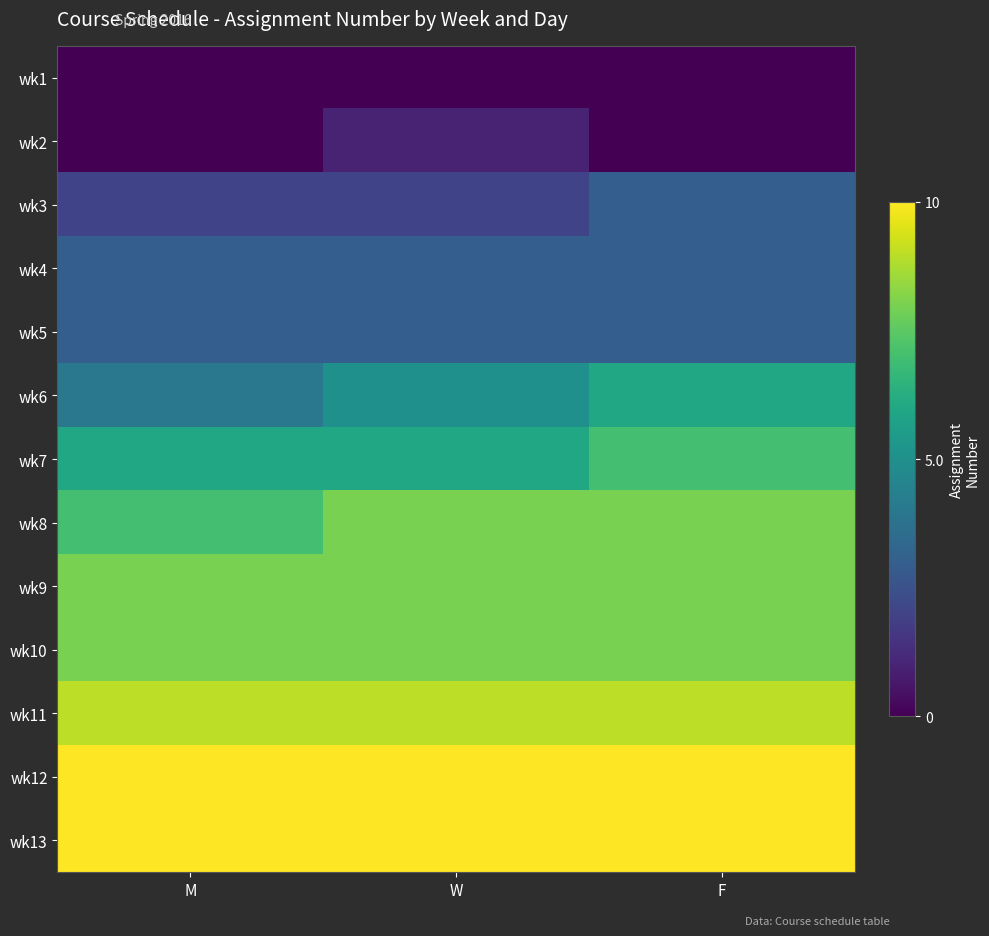

Which series has the largest total across all categories?

wk12